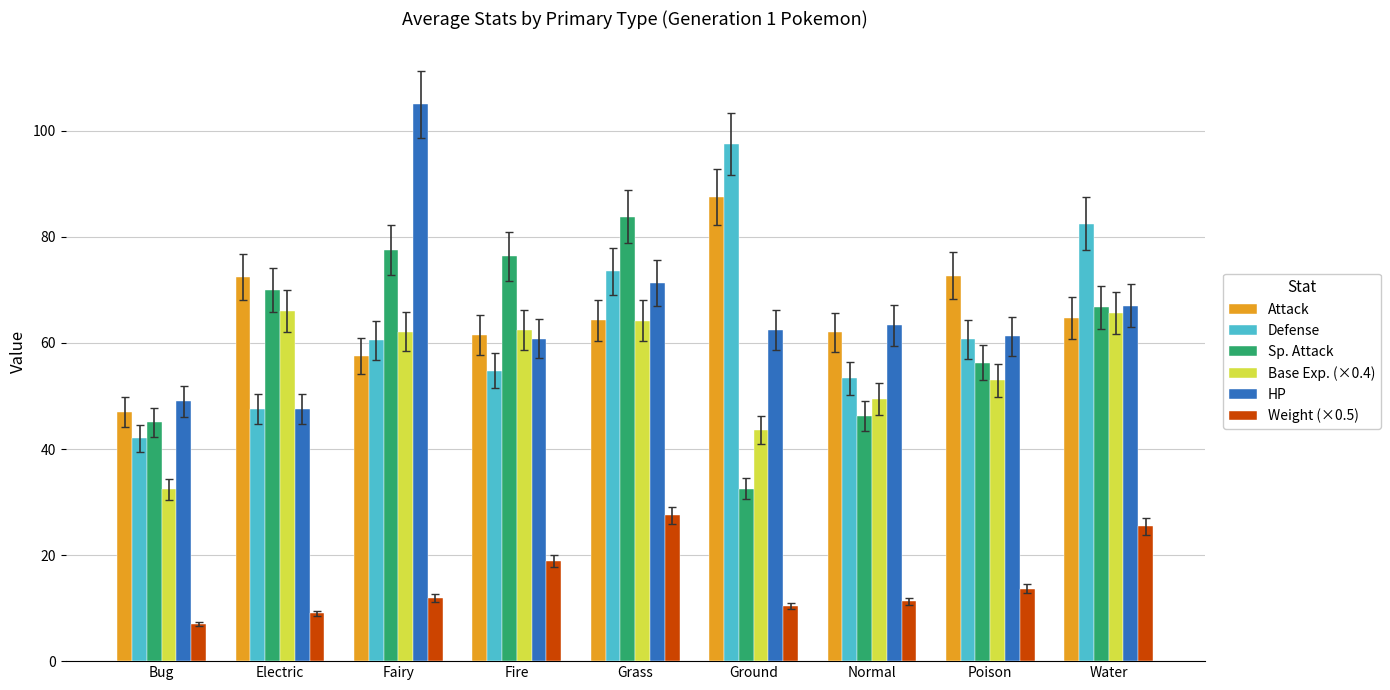

What is the label of the 5th bar from the left?

Grass